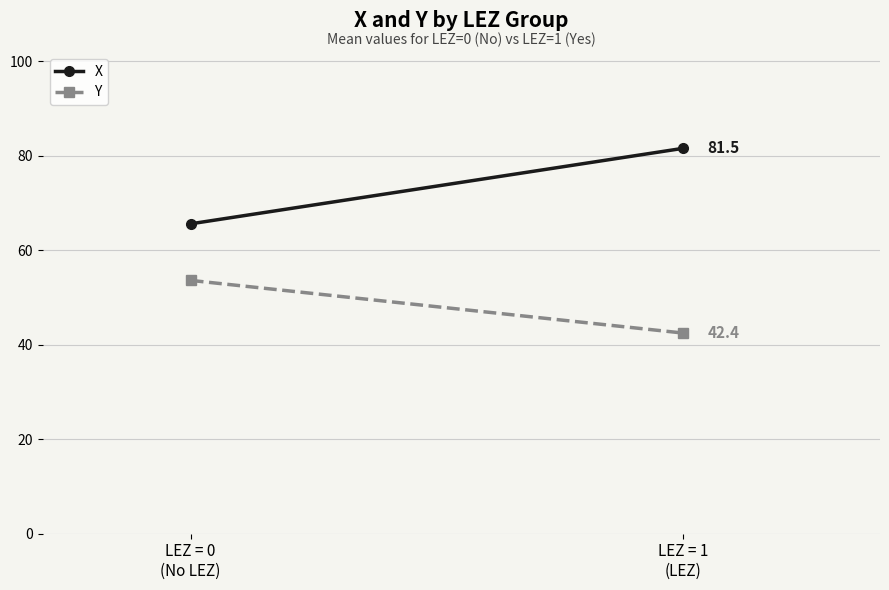

What is the value of the X point at the 2nd from the left?

81.5